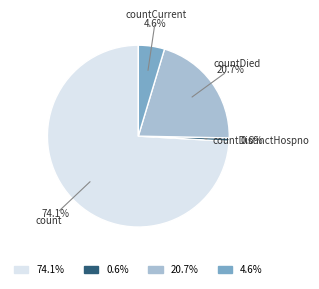

Which slice represents more than half of the pie?

count